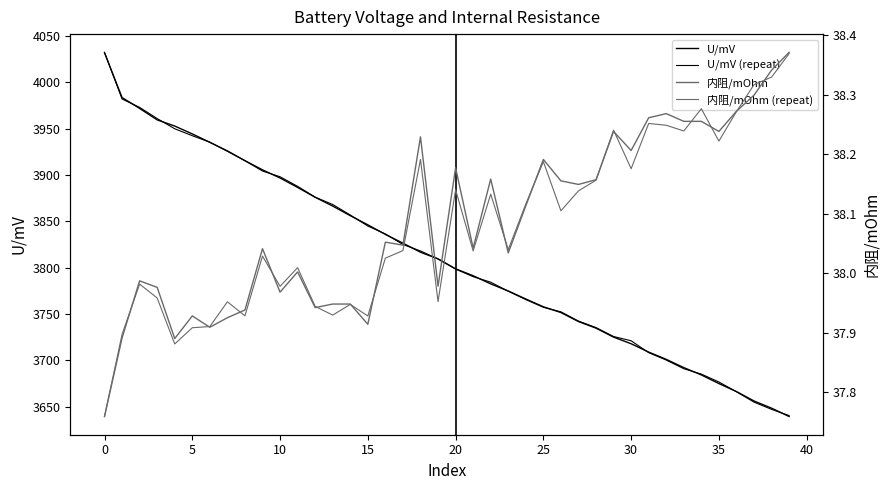

How many values in the U/mV (repeat) series exceed 3809?

20